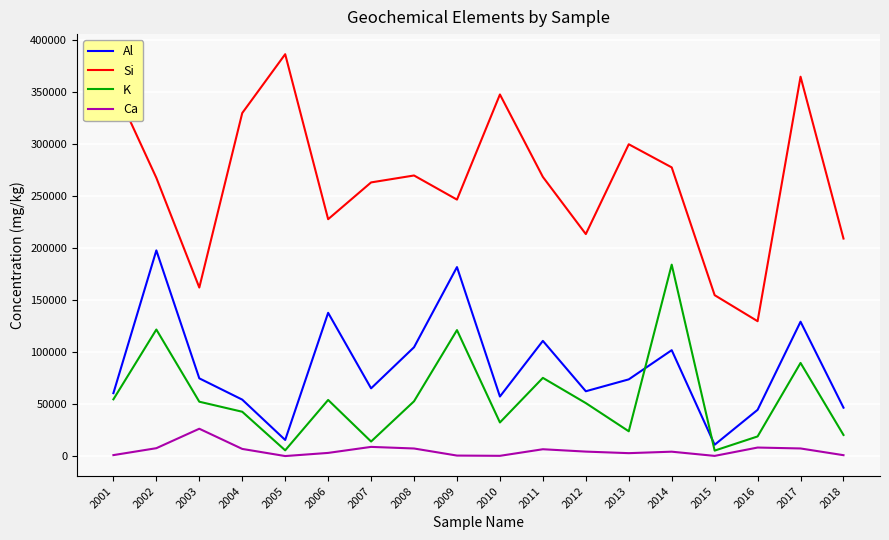

True or false: Ca and Al intersect in this chart.

False